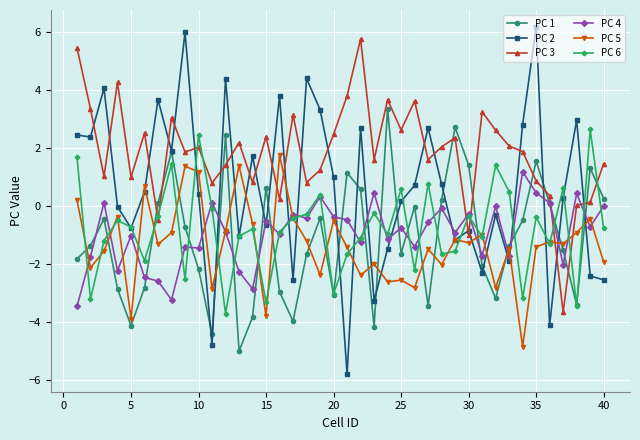

Count the number of categories in the chart.

40